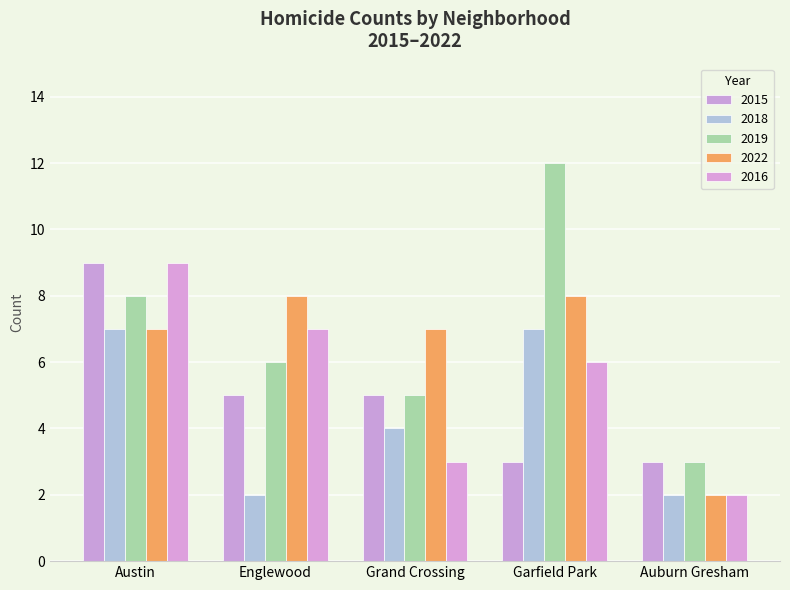

The value of 2015 at Garfield Park is 5. True or false?

False